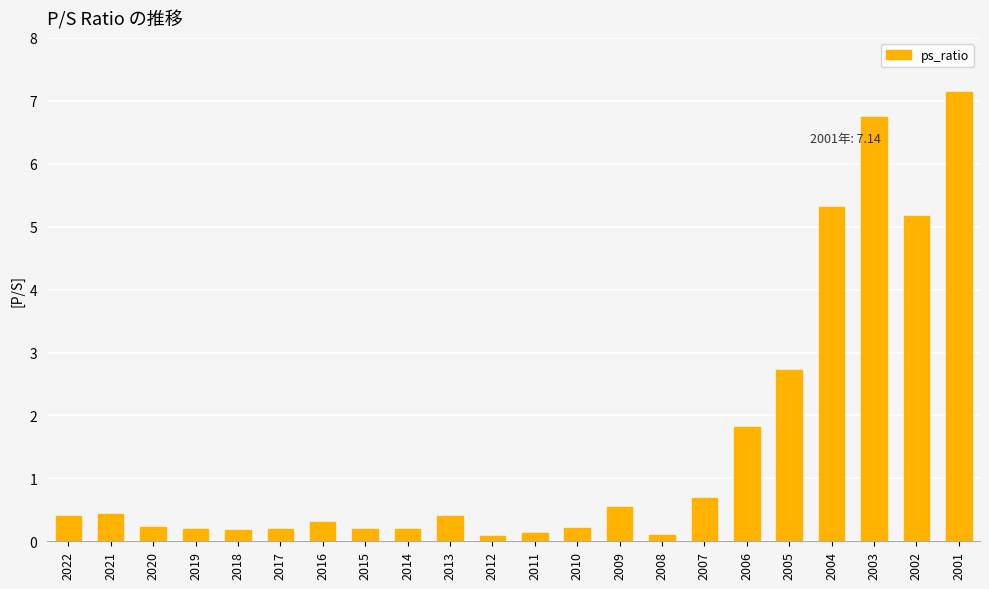

Does the chart contain any negative values?

No